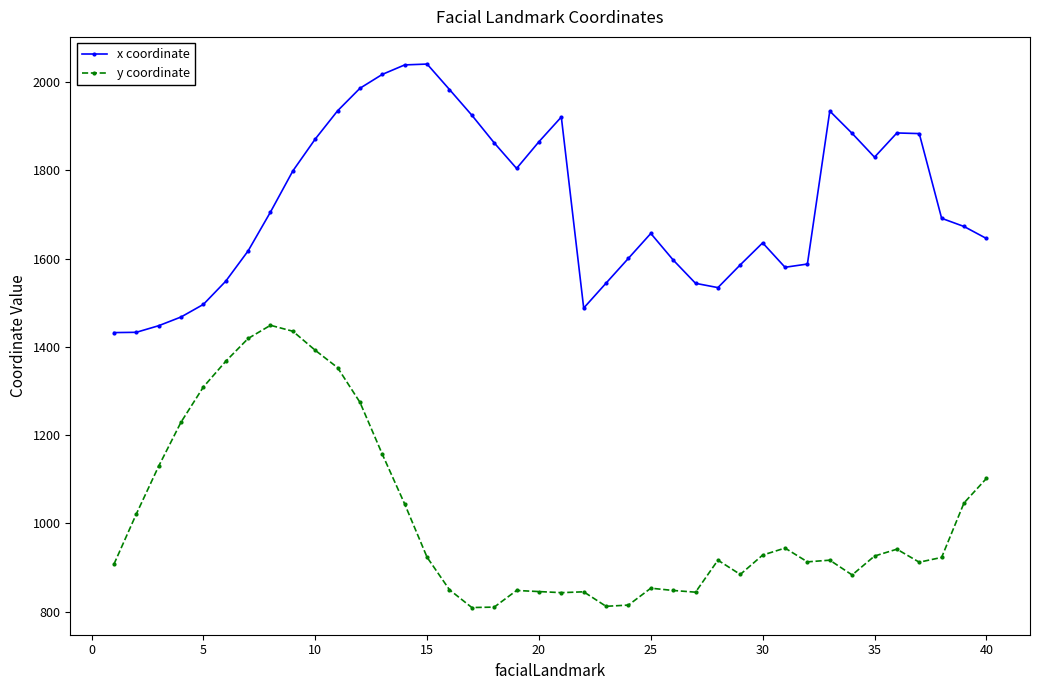

List the series in order of their peak value, lowest first.

y coordinate, x coordinate